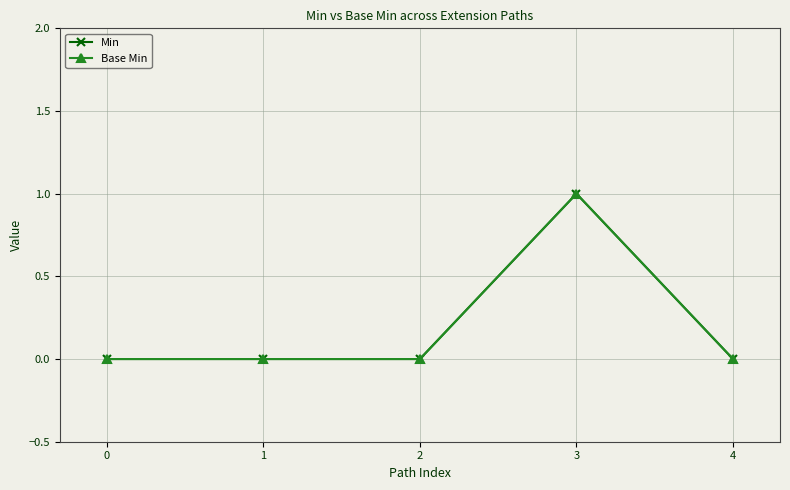

Is this an area chart (filled region under the line)?

No